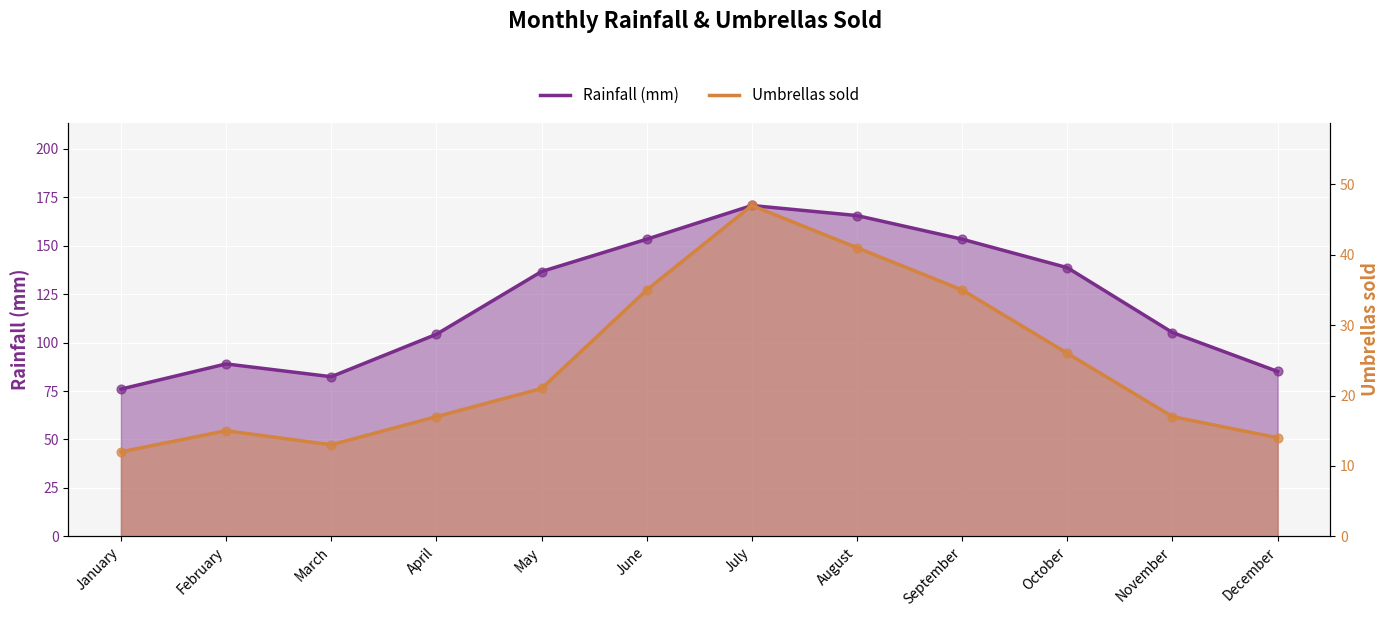

What are all the series names shown in the legend?

Rainfall (mm), Umbrellas sold